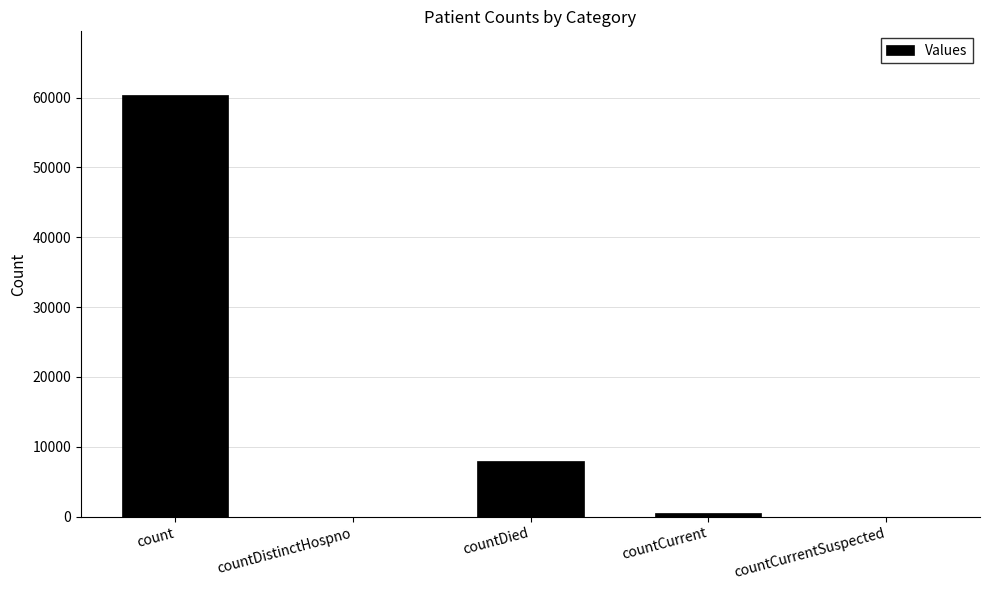

Are the bars grouped side by side (vs. stacked)?

No